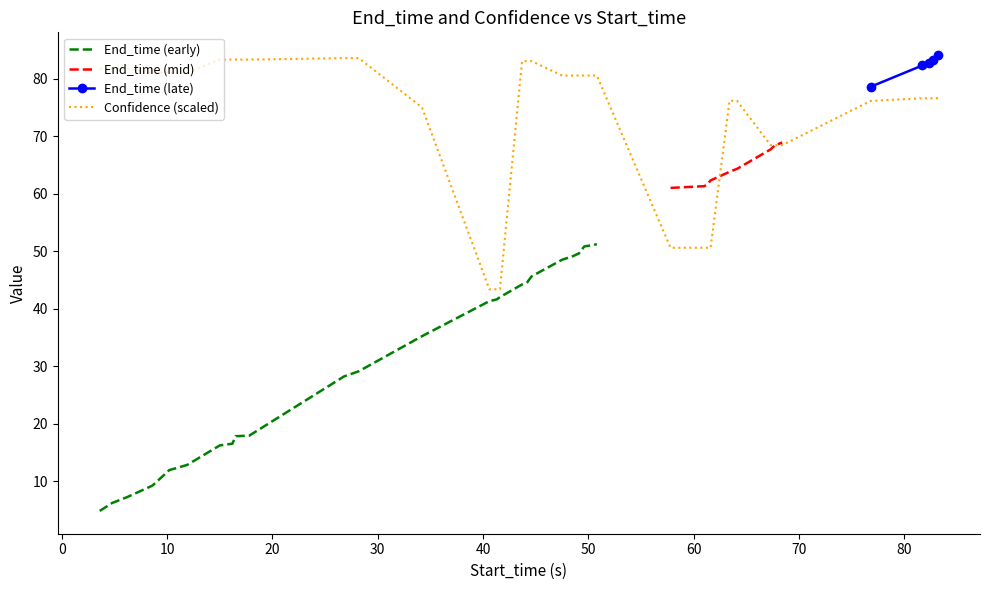

What is the highest value of the End_time (early) series?

51.2